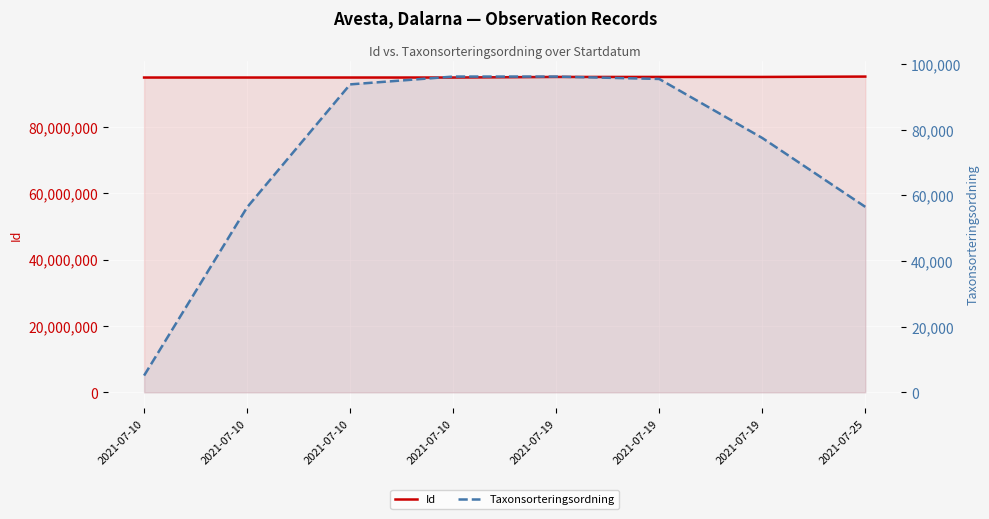

What is the difference between the Taxonsorteringsordning values at 2021-07-10 and 2021-07-19?

732